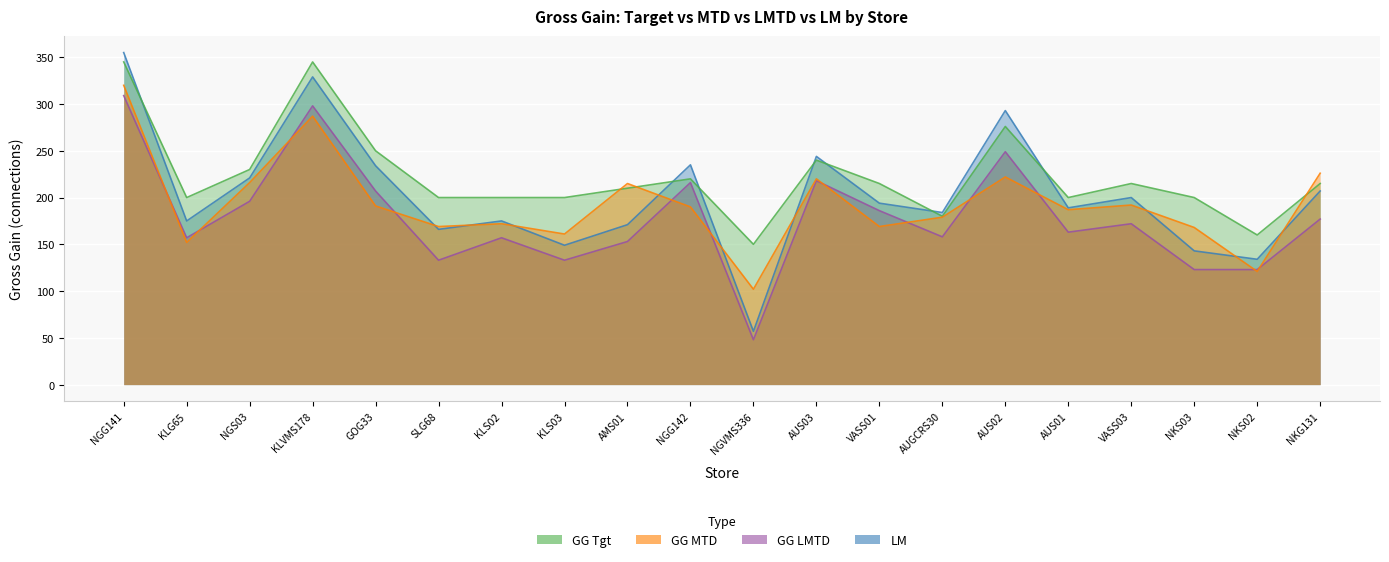

Is the value of GG LMTD at NGS03 greater than the value of GG Tgt at VASS03?

No